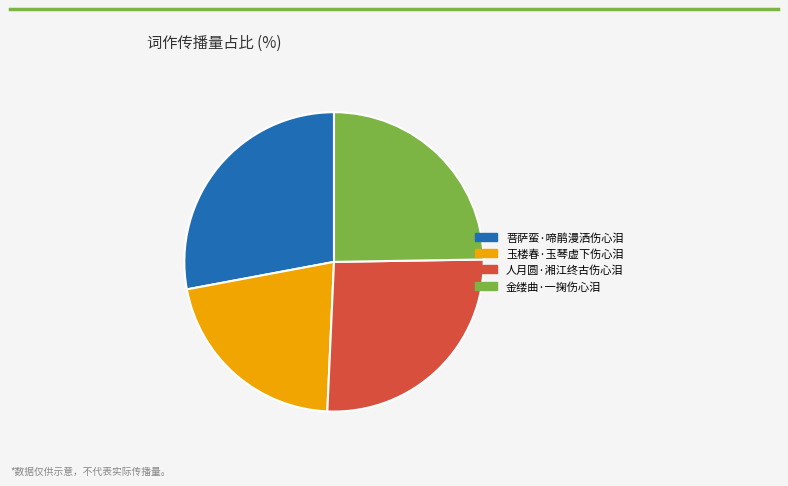

Is there a majority slice in this chart?

No